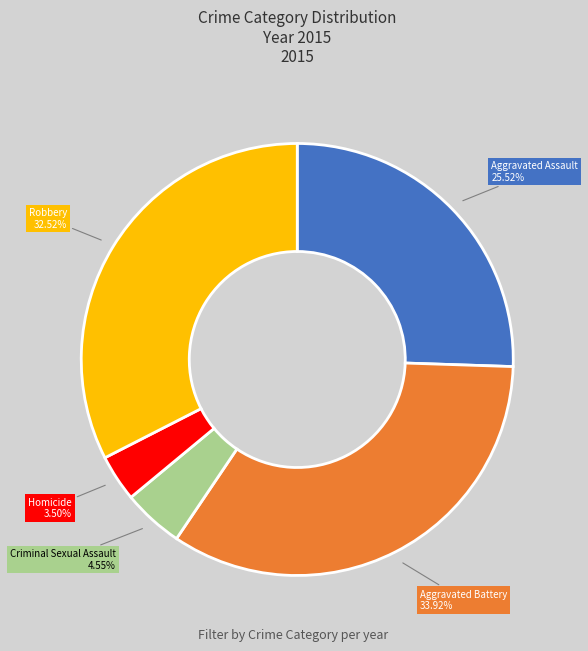

Does any single category account for the majority?

No